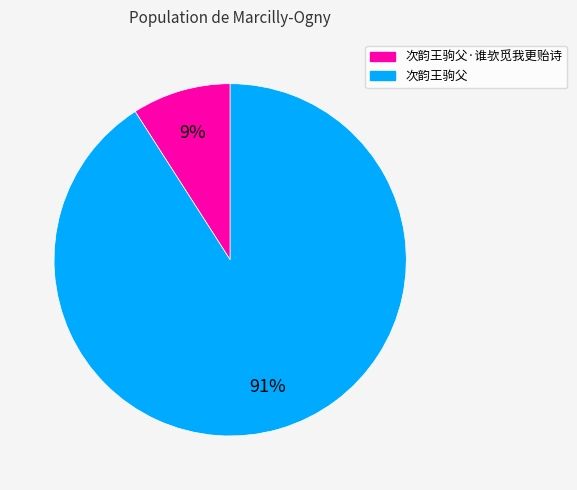

Does any single category account for the majority?

Yes